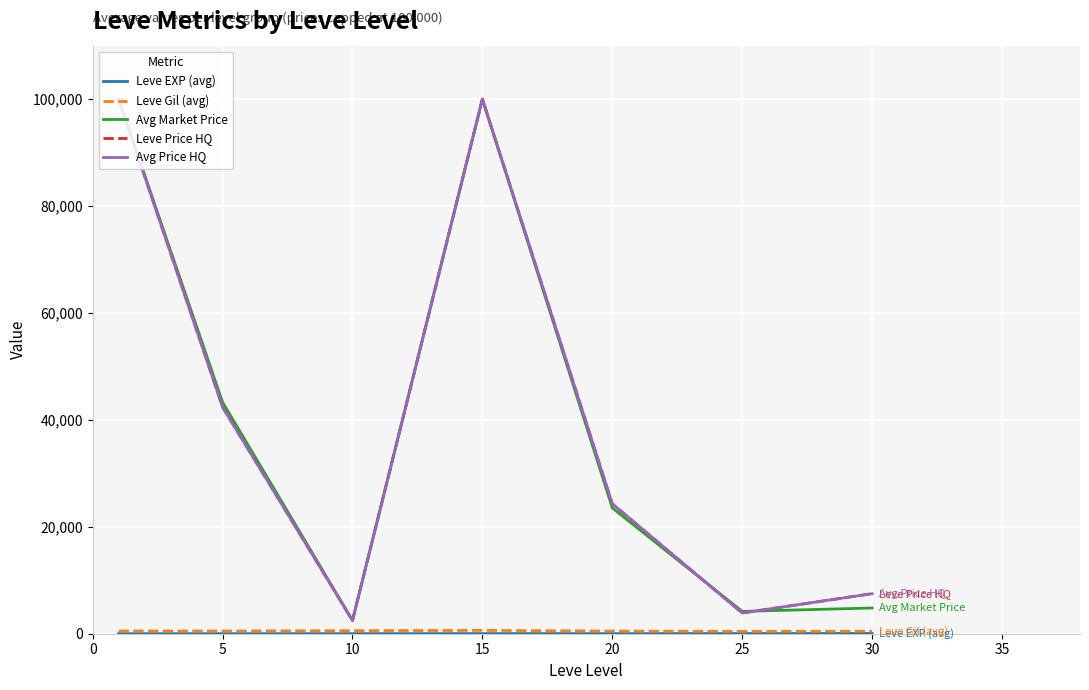

Reading right to left, transcribe all the data shown in this chart.

Leve EXP (avg): 47.0	29.7	15.0	15.7	7.5	3.7	1.0
Leve Gil (avg): 467.5	438.3	500.0	623.3	575.0	508.3	521.7
Avg Market Price: 4811.5	4179.5	23524.5	100000.0	2469.8	43316.2	100000.0
Leve Price HQ: 7491.8	3878.0	24300.0	100000.0	2485.7	42382.3	100000.0
Avg Price HQ: 7491.8	3878.0	24300.0	100000.0	2485.7	42382.3	100000.0